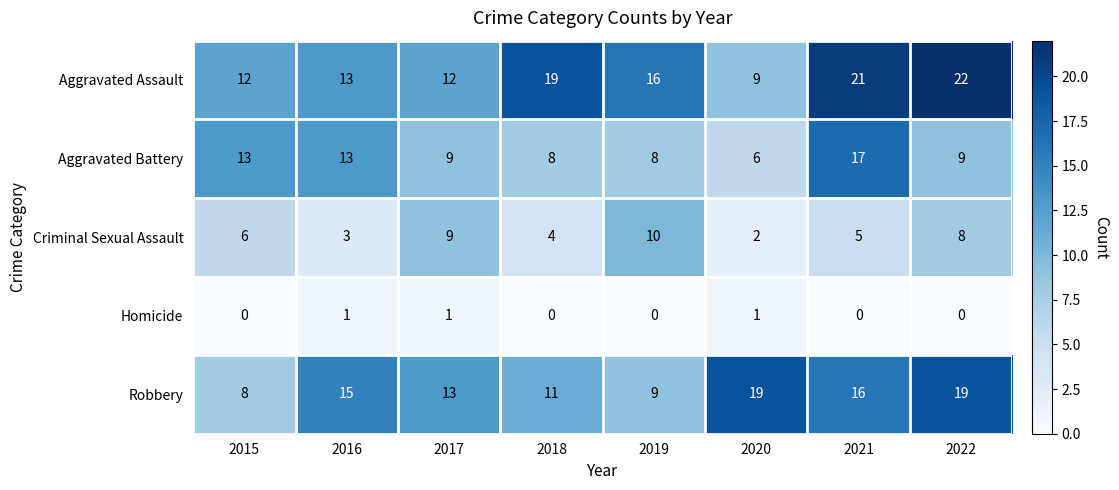

The Aggravated Assault series shows 8 at 2019. True or false?

False